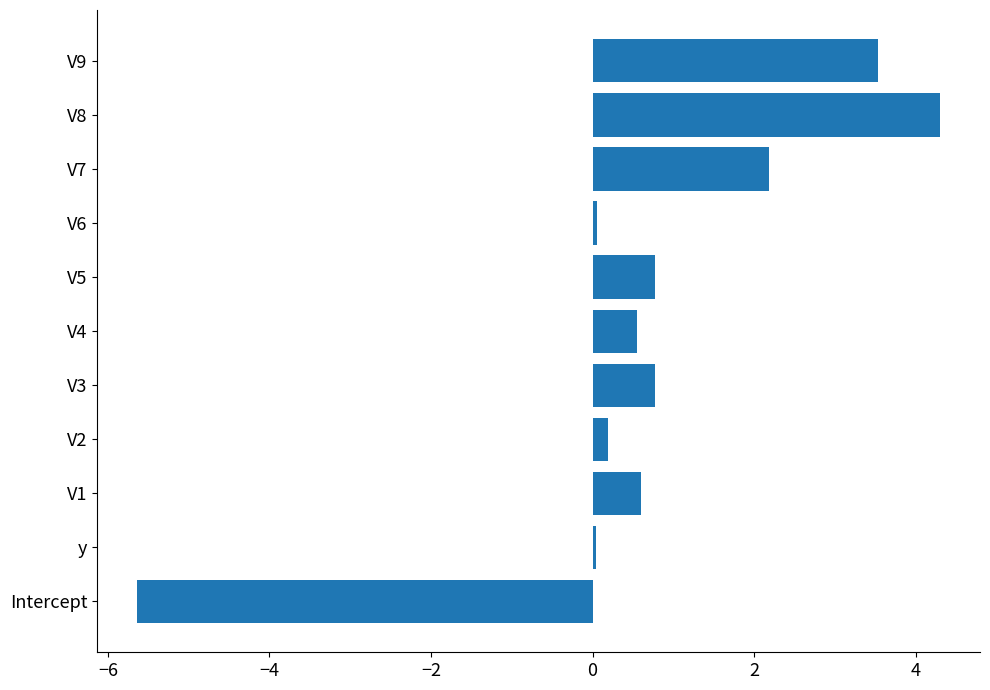

Between V1 and V8, which is larger?

V8